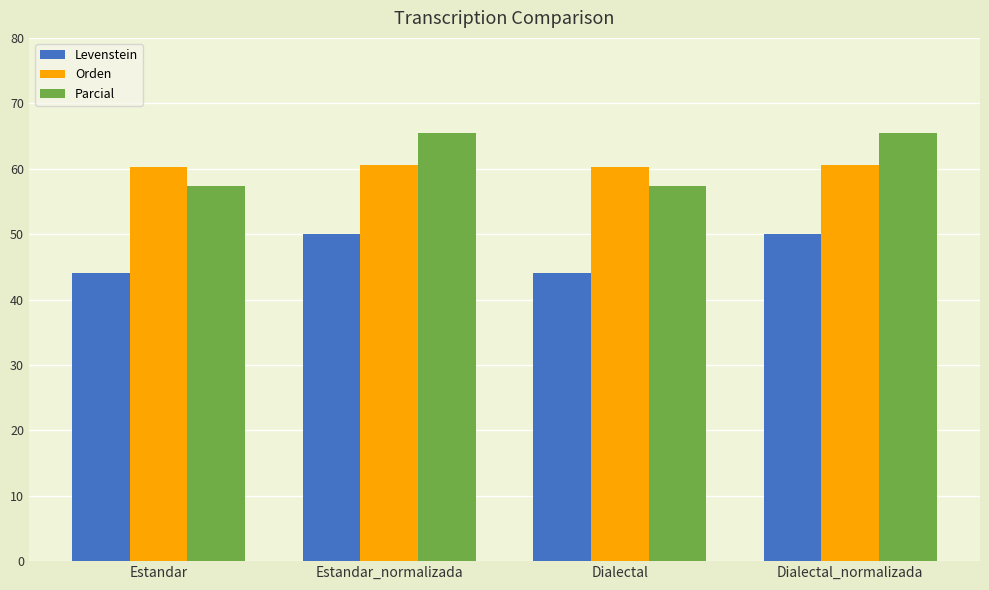

What is the difference between the highest and lowest values at Estandar_normalizada?

15.4